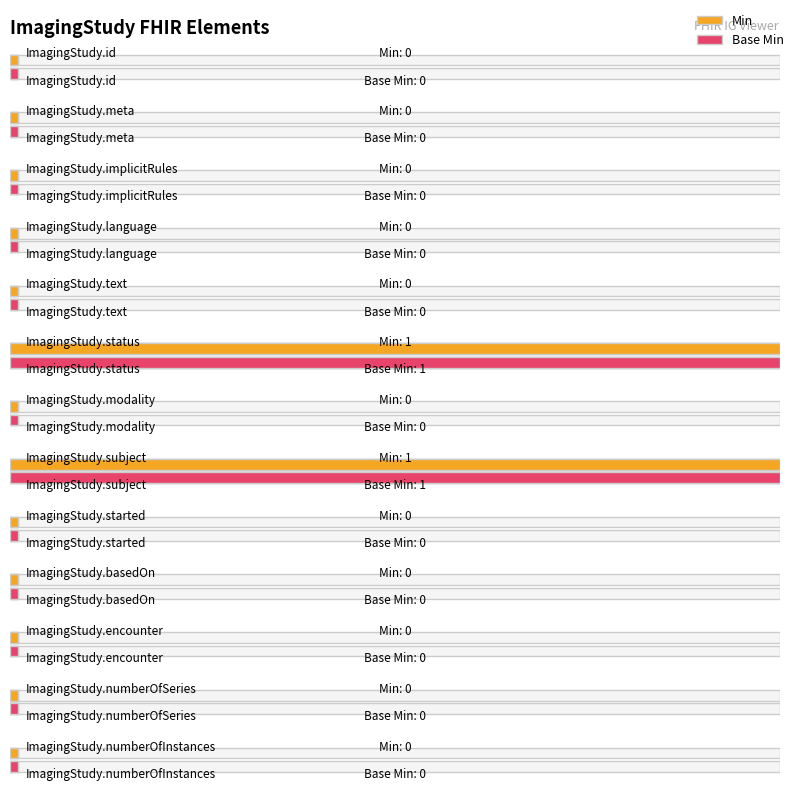

What are all the series names shown in the legend?

Min, Base Min